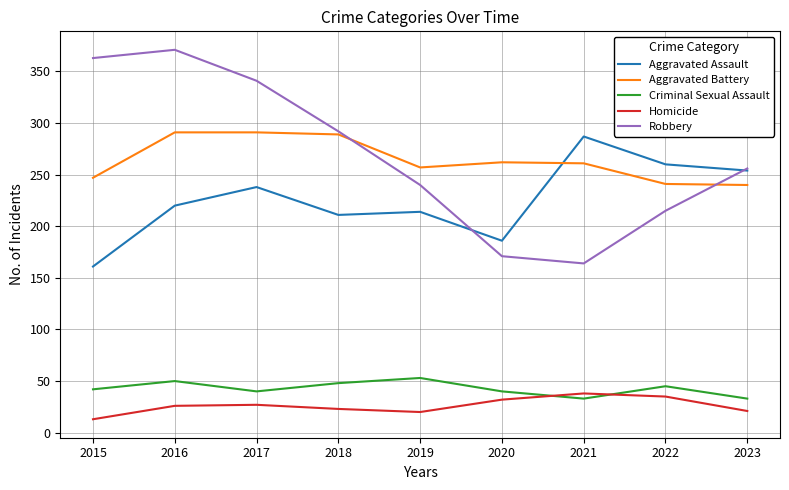

Is the value of Homicide at 2016 greater than the value of Aggravated Assault at 2022?

No